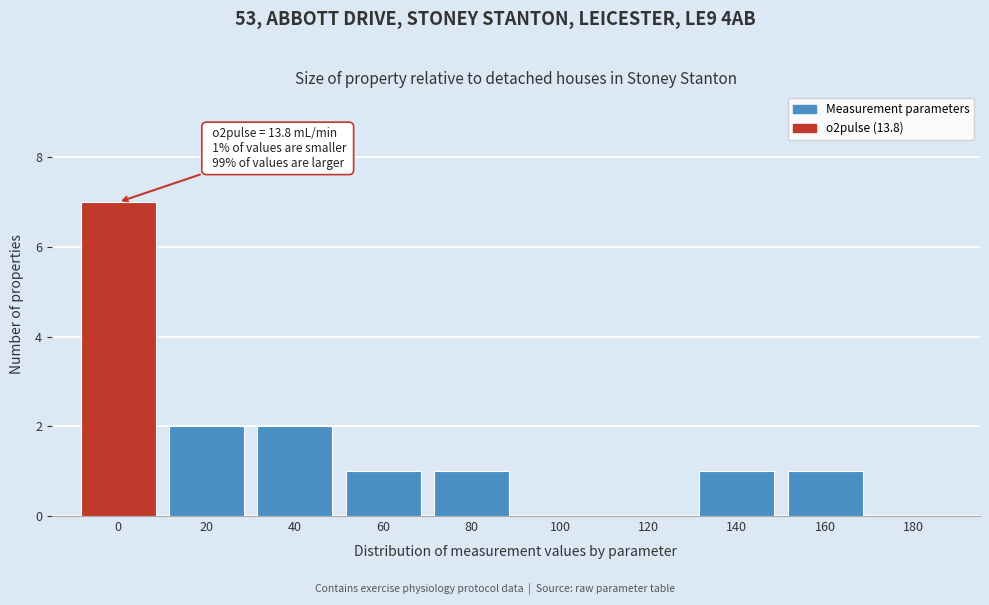

Reading right to left, extract all data points from this chart.

180=0	160=1	140=1	120=0	100=0	80=1	60=1	40=2	20=2	0=7